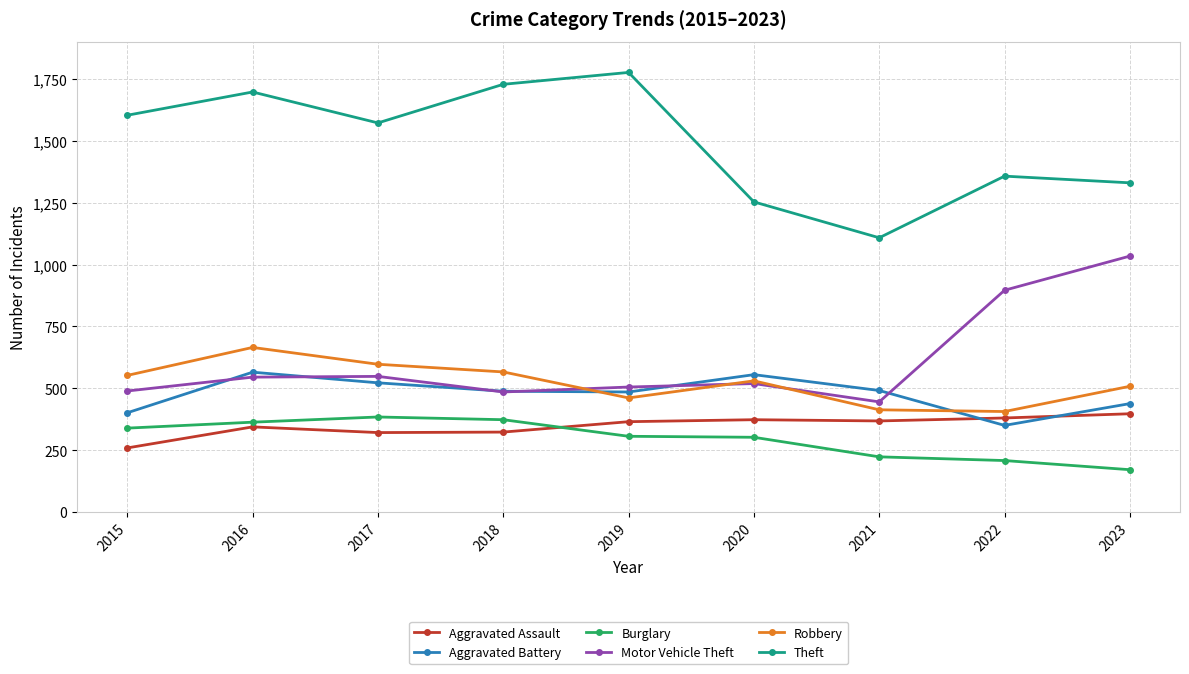

After their last crossing, which series has the higher values: Motor Vehicle Theft or Aggravated Battery?

Motor Vehicle Theft